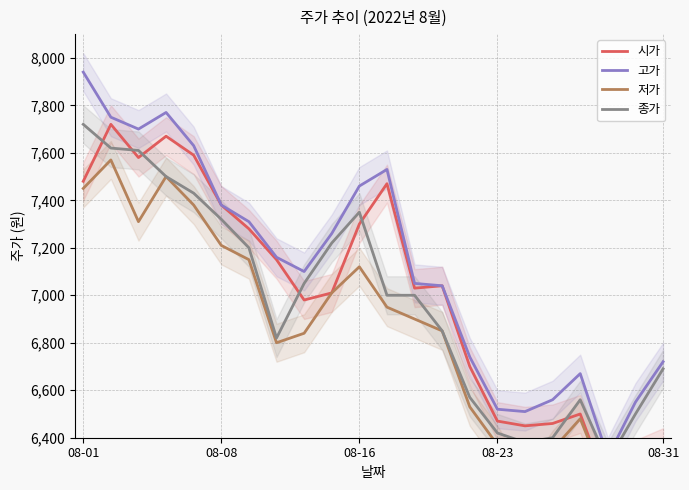

What is the sum of all 저가 values?

150720